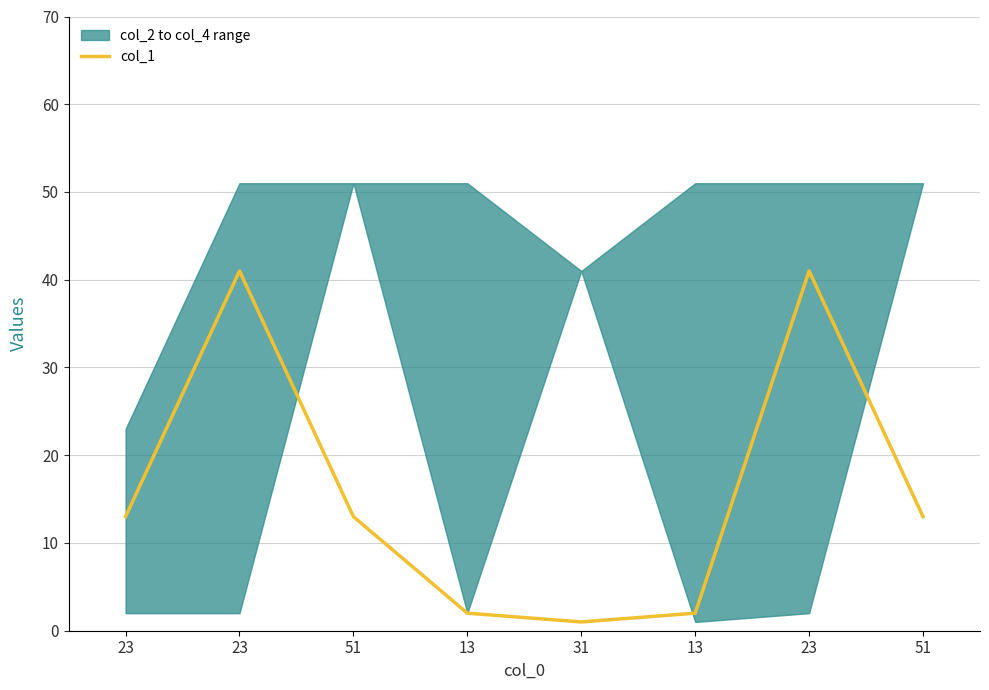

Reading left to right, extract all data points from this chart.

23=13	23=41	51=13	13=2	31=1	13=2	23=41	51=13